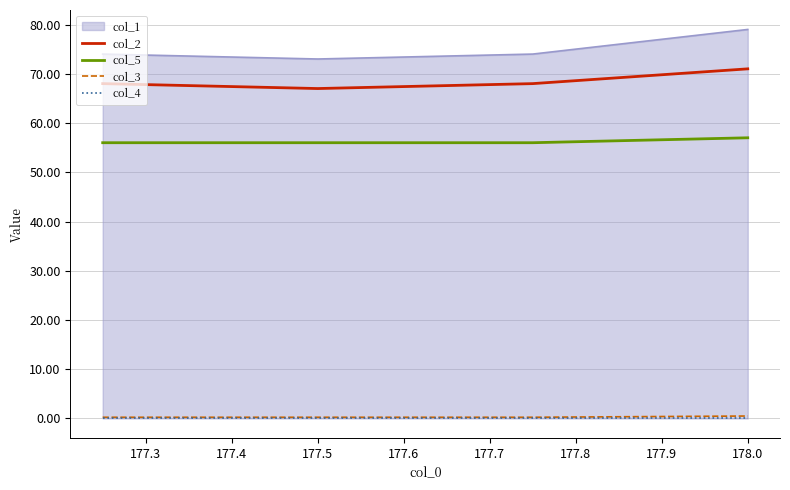

The col_2 series shows 121.6 at 178.0. True or false?

False